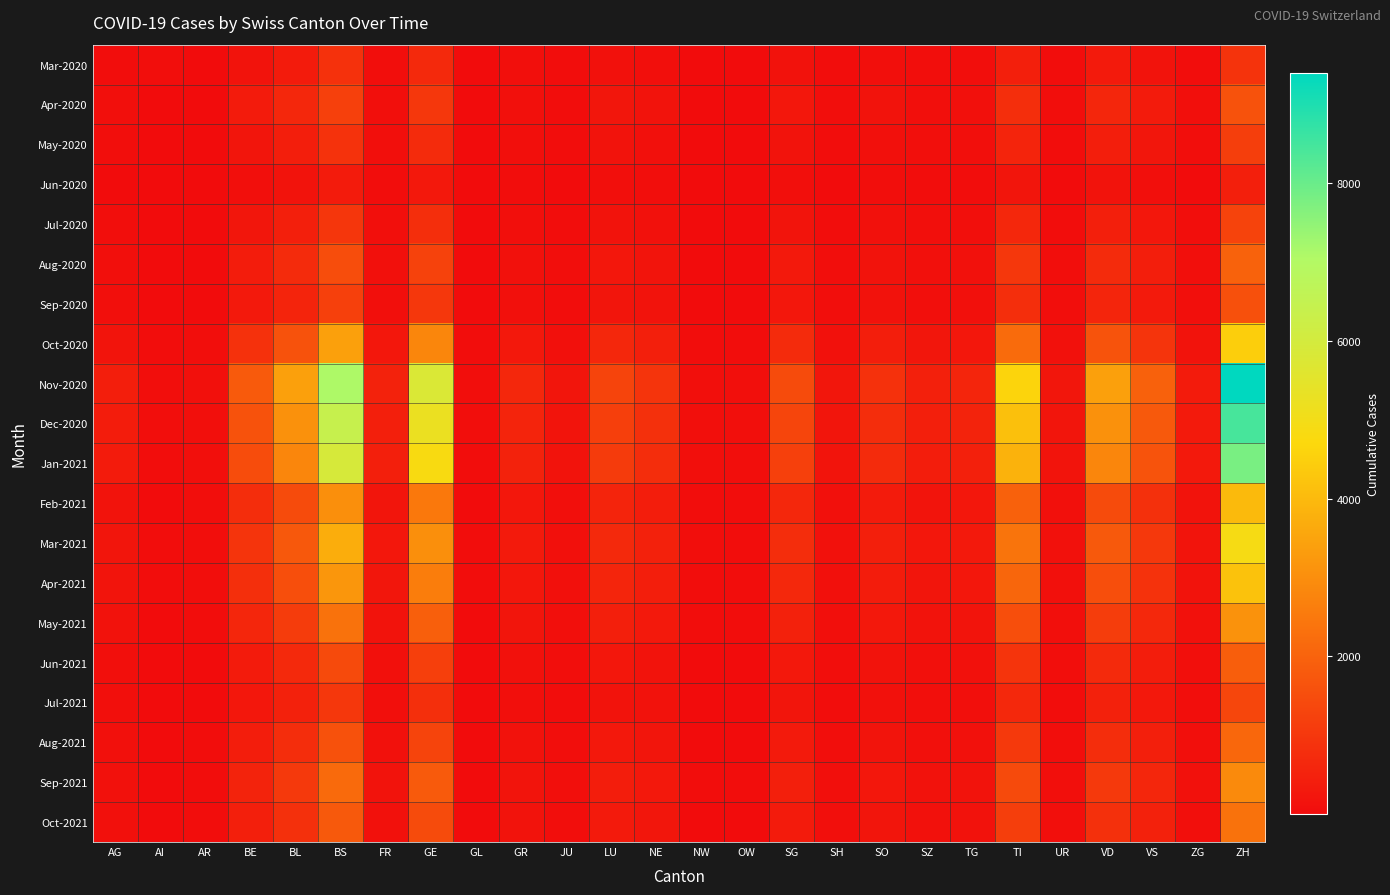

How many data points does each series have?

26